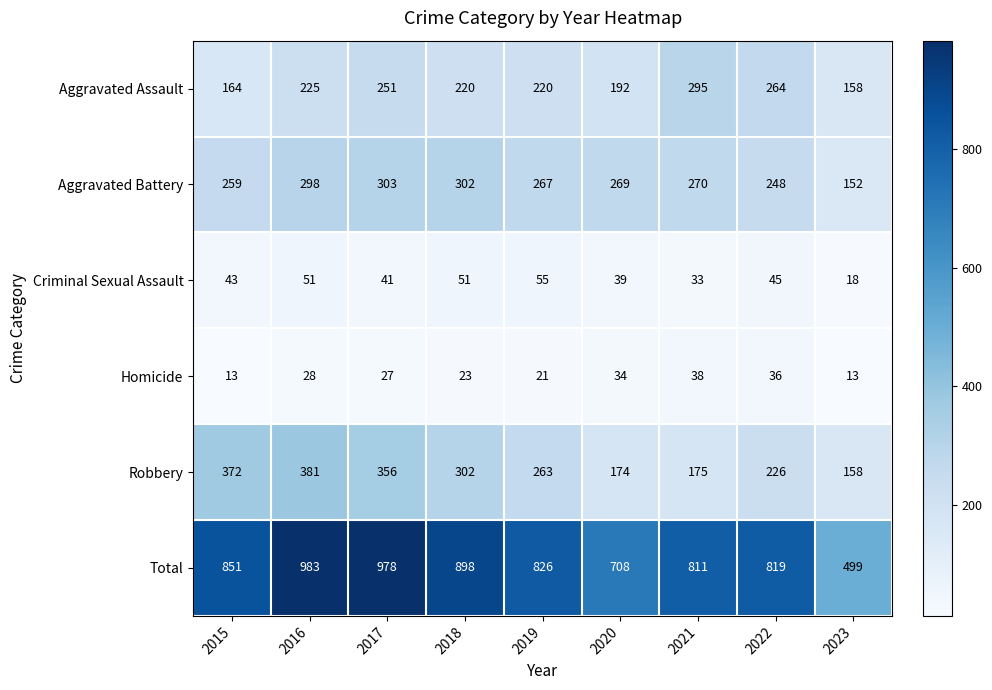

Read the Homicide value at 2021.

38